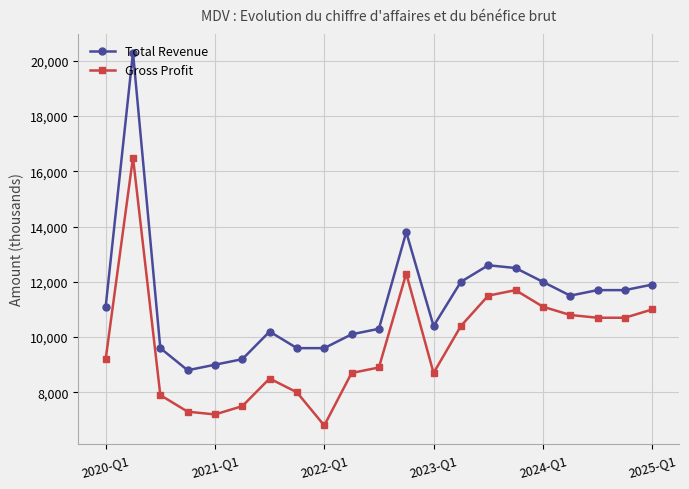

True or false: Gross Profit and Total Revenue intersect in this chart.

False